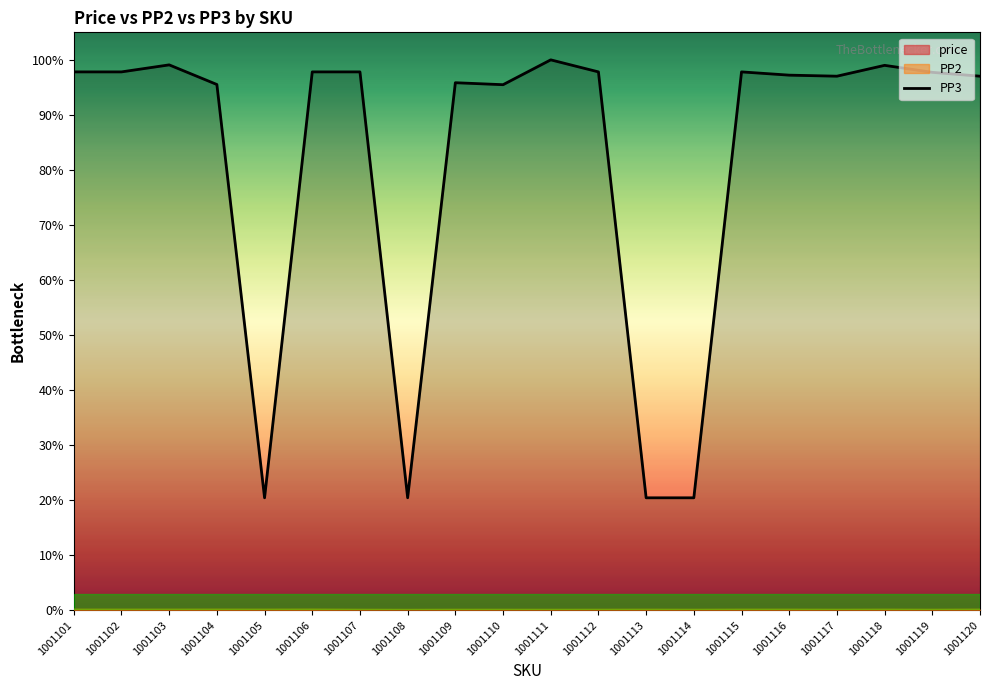

How many lines are shown in the chart?

1